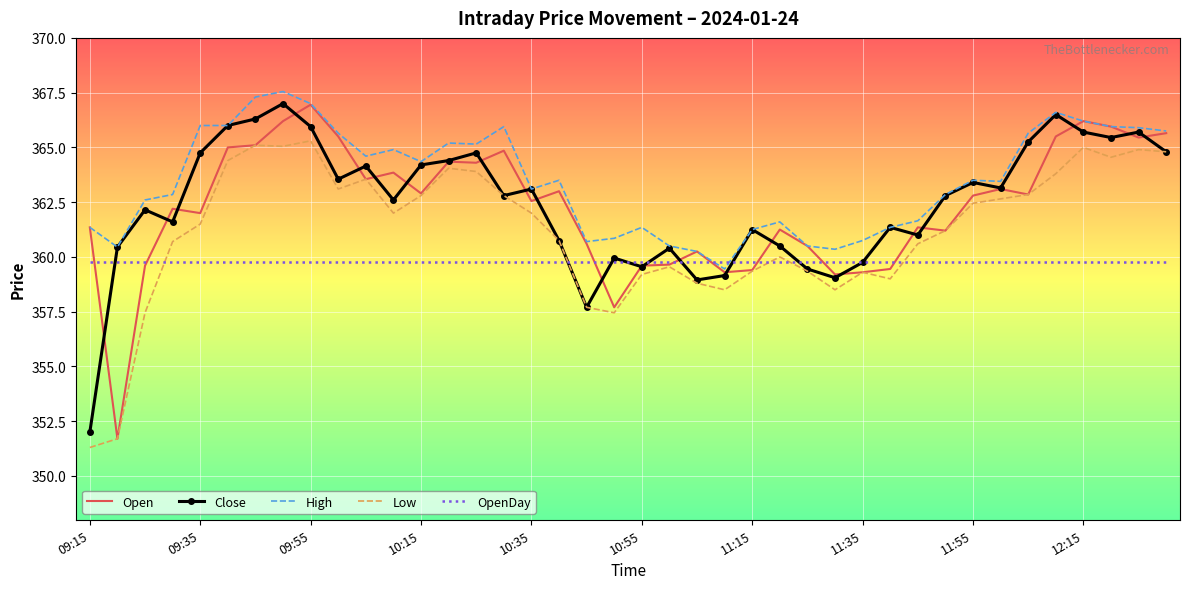

Which series has the largest total across all categories?

High